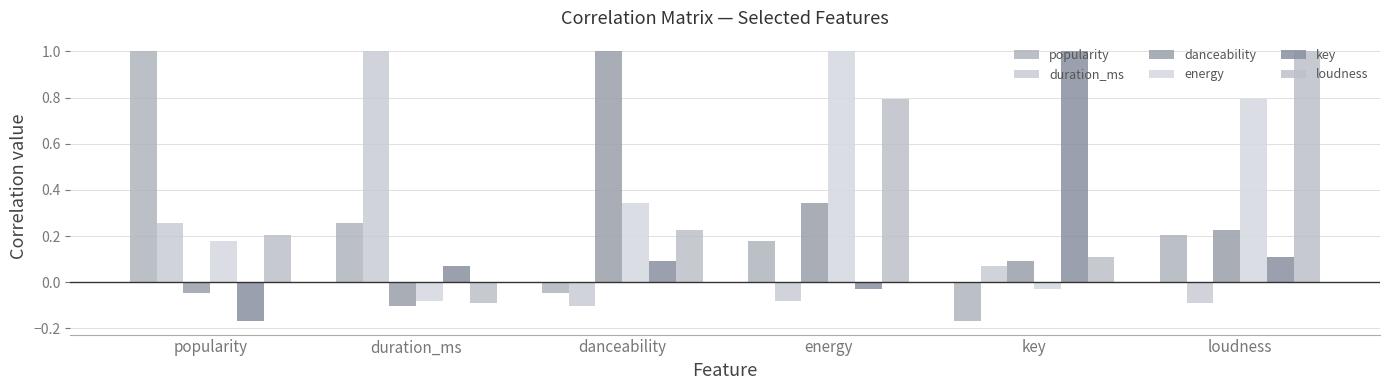

At which label is energy closest to 0?

key